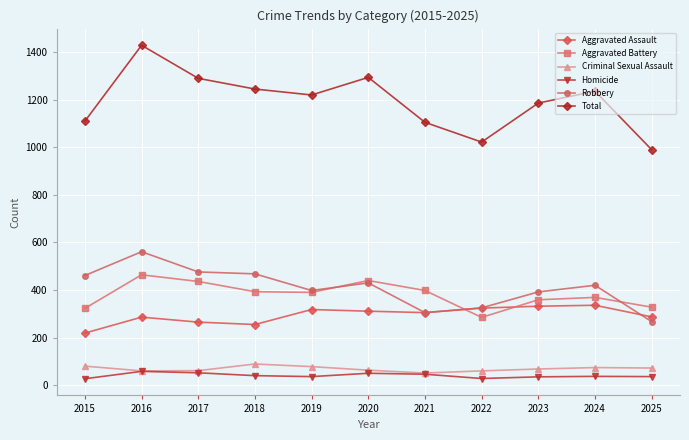

How many lines are shown in the chart?

6